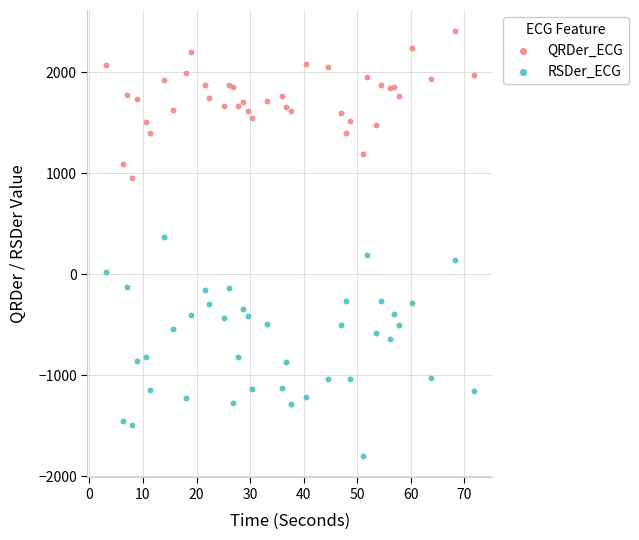

Which series contains the highest Y value?

QRDer_ECG